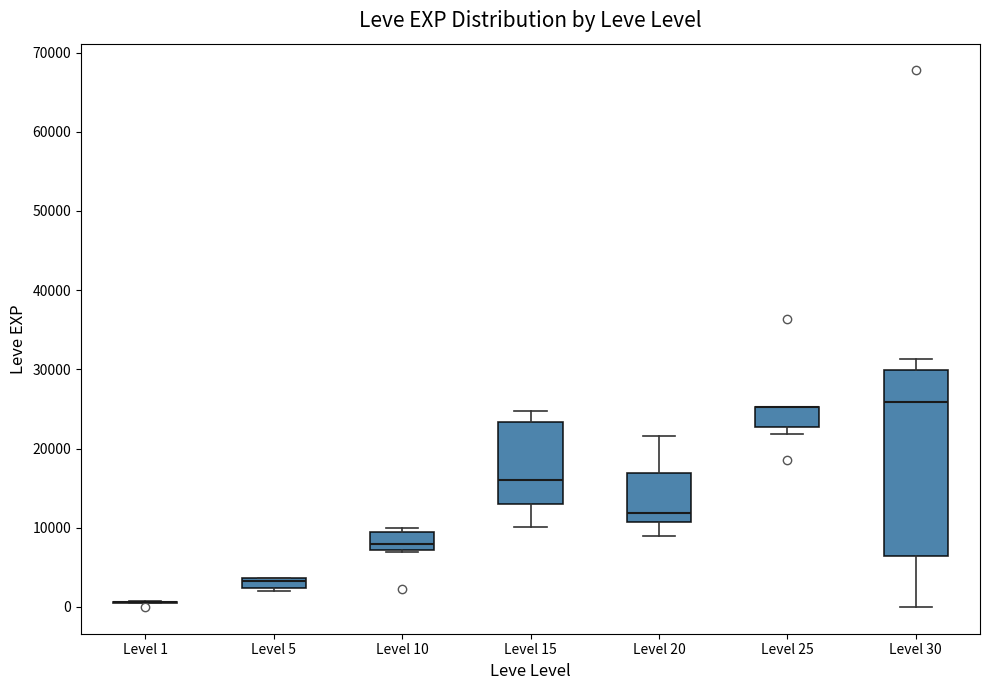

Comparing the boxes themselves (not the whiskers), which one is the tallest?

Level 30